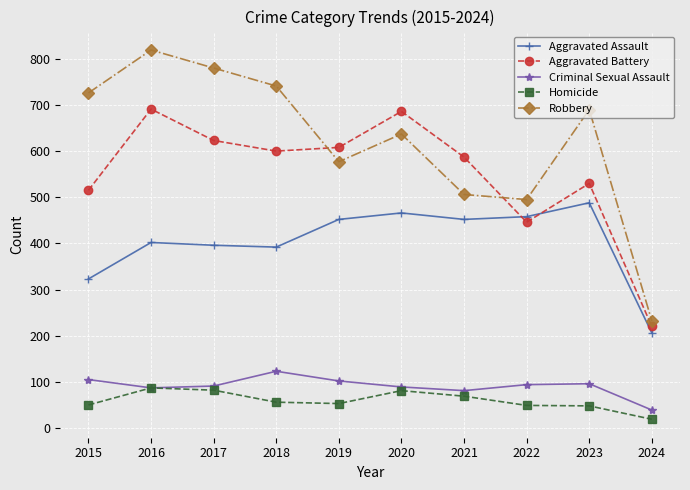

Which label corresponds to the smallest value in the chart?

2024